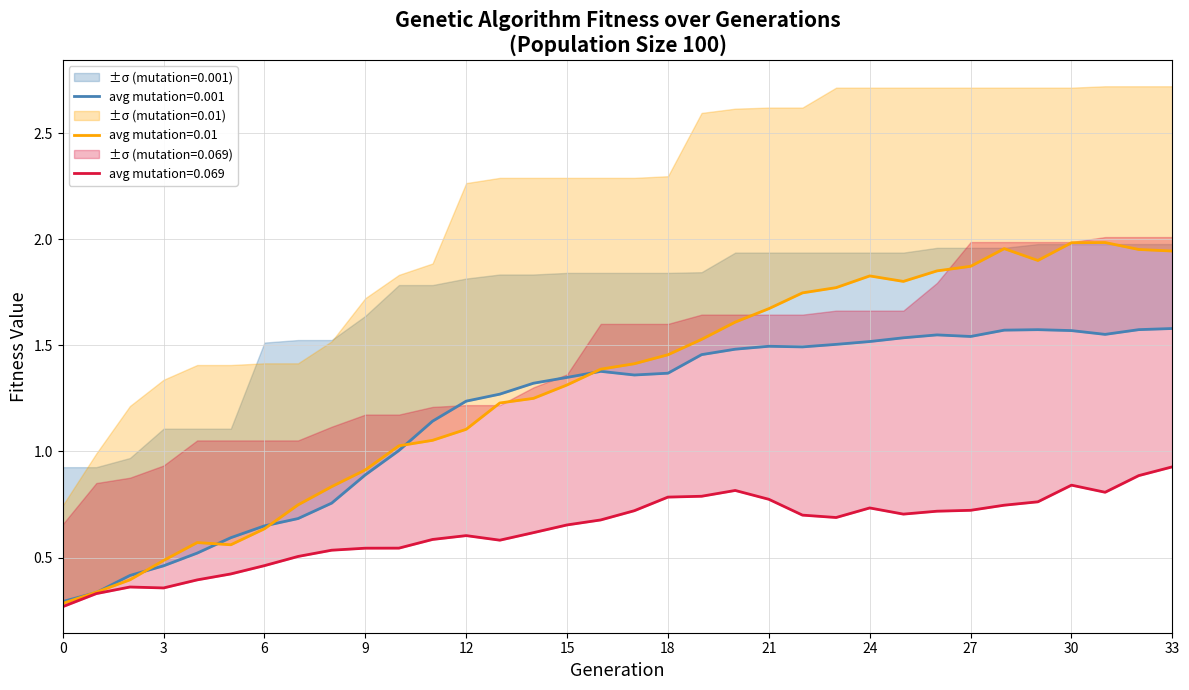

The avg_pop100_mutation0.001 series shows 0.7 at 12. True or false?

False